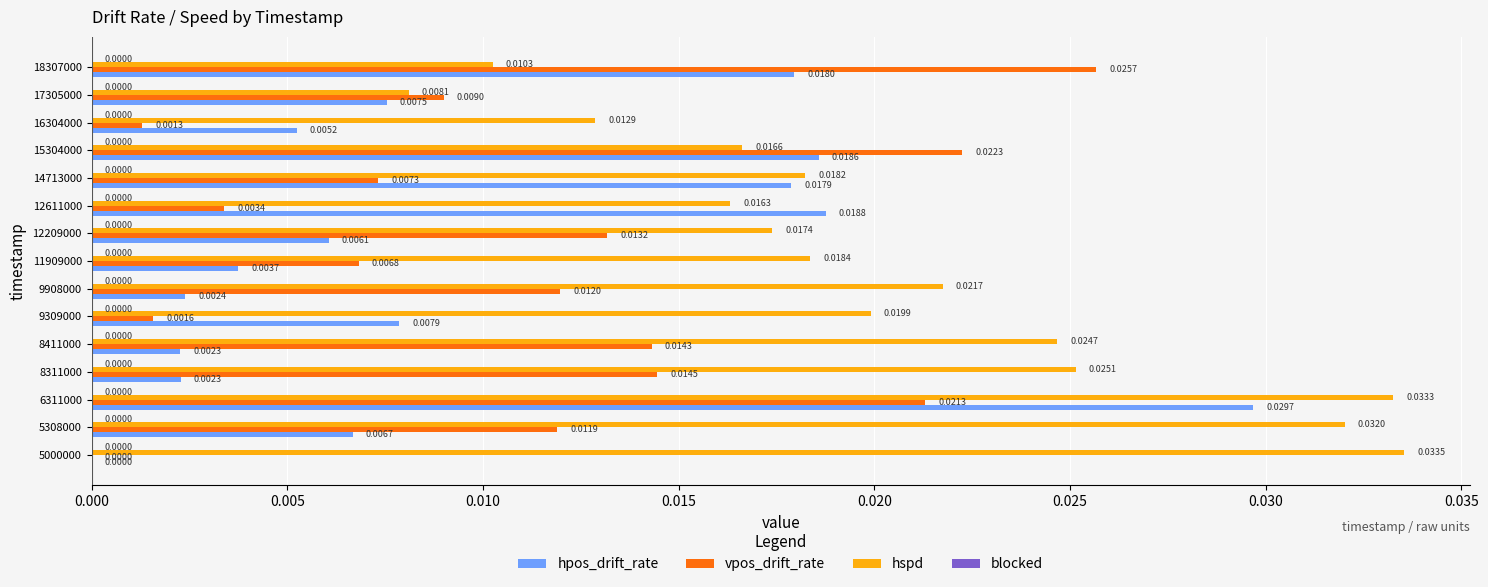

Which series changed the most between 8311000 and 17305000?

hspd